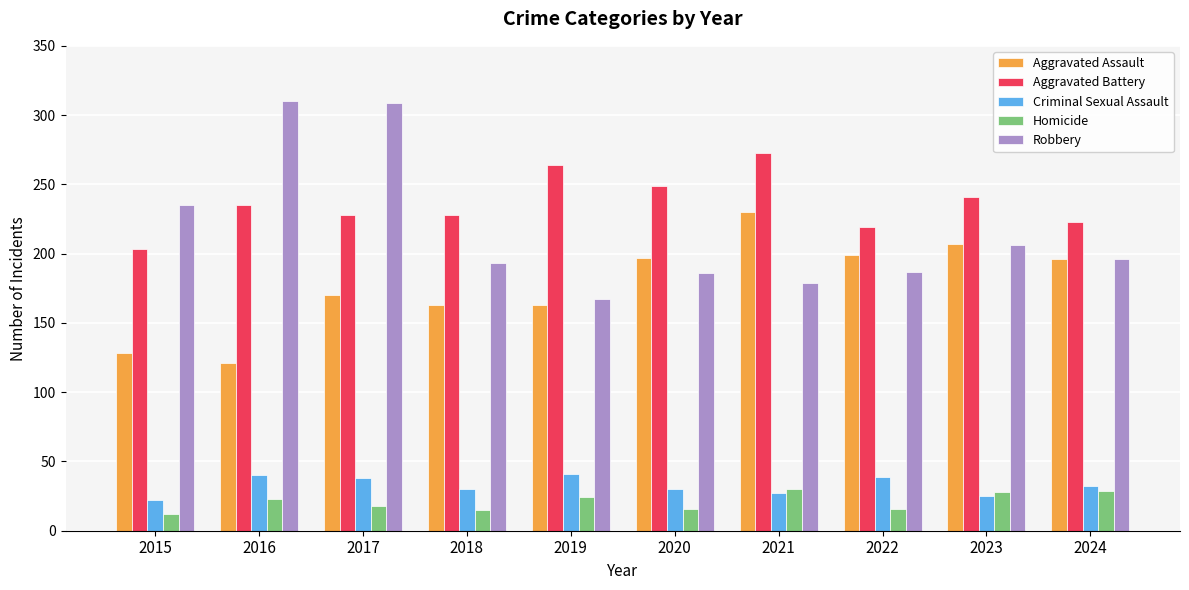

True or false: Robbery has a value of 235 at 2015.

True